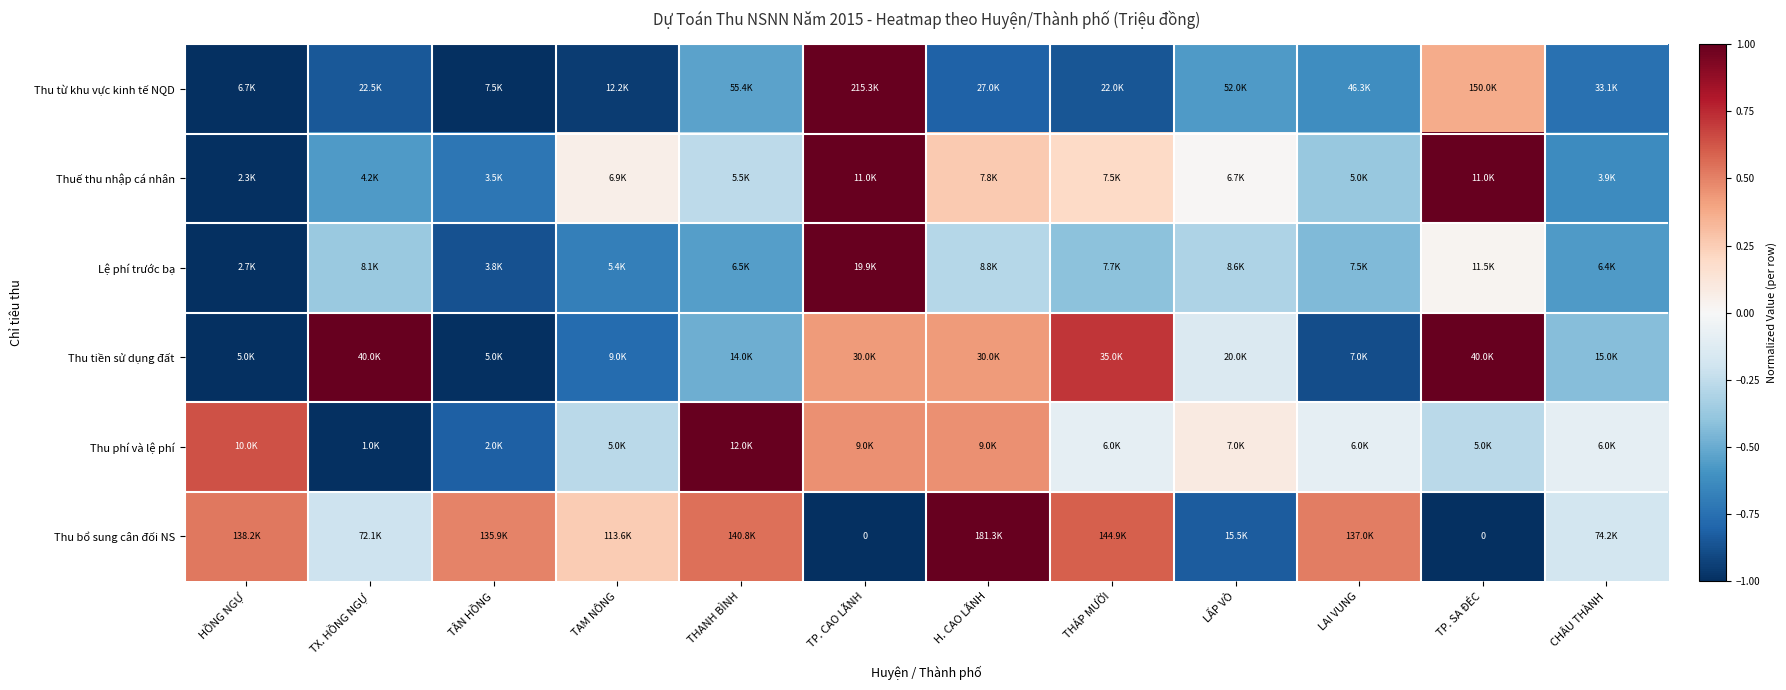

Which series has the largest total across all categories?

Thu bổ sung cân đối NS